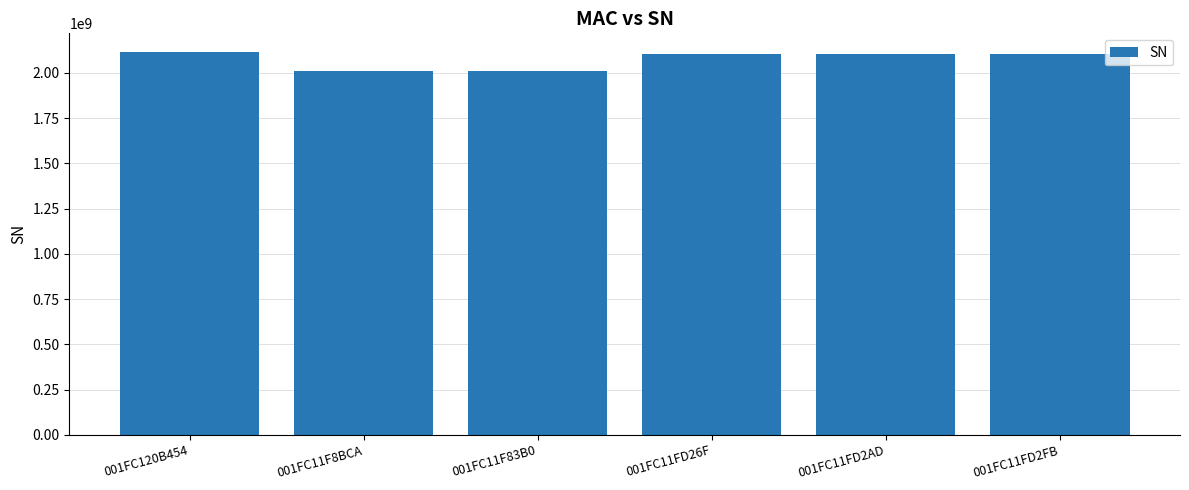

What is the smallest value displayed?

2010036183